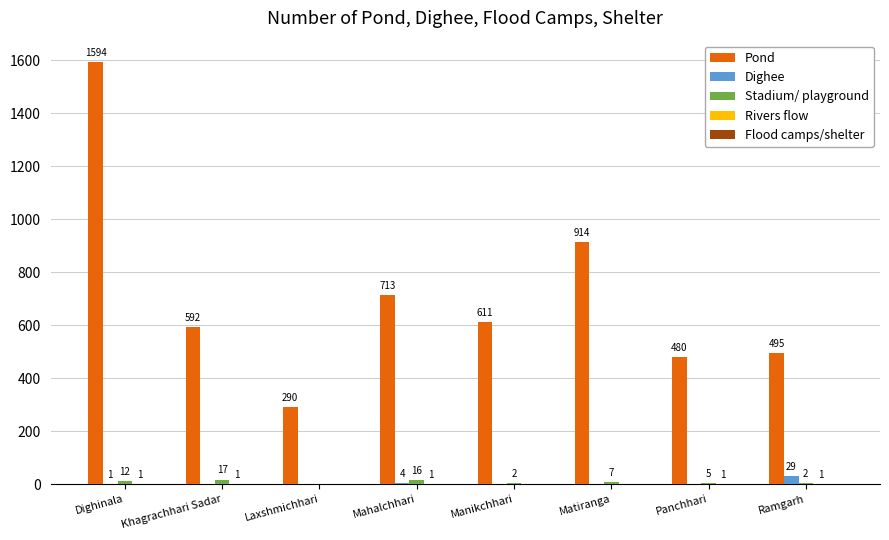

At which label does Stadium/ playground reach its peak?

Khagrachhari Sadar